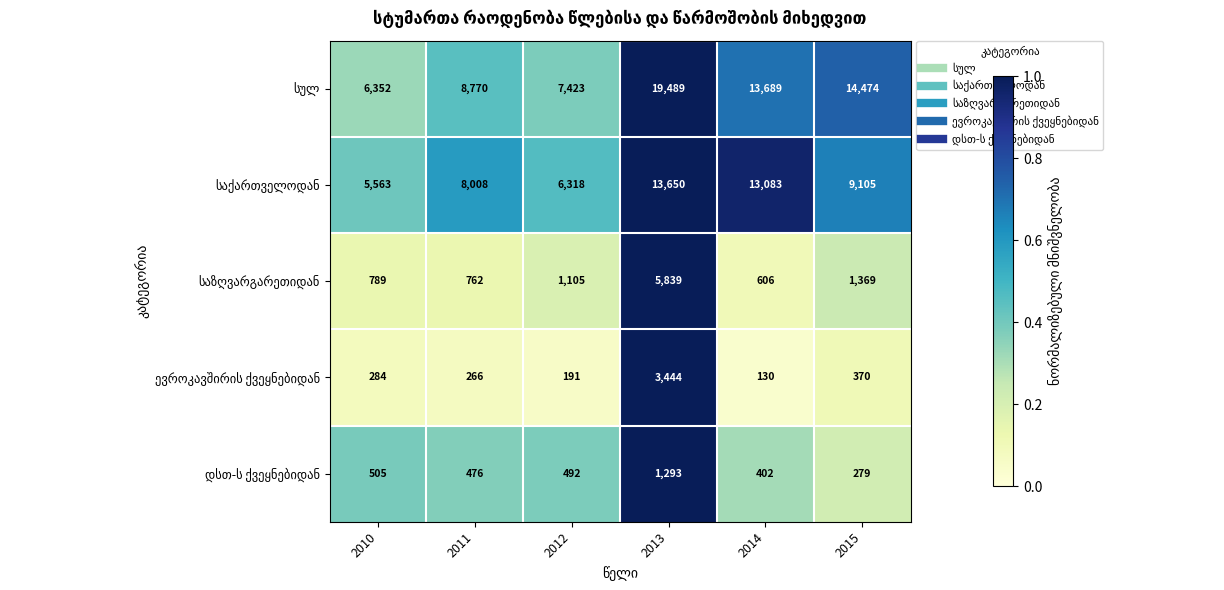

What is the total value across all series at 2011?

18282